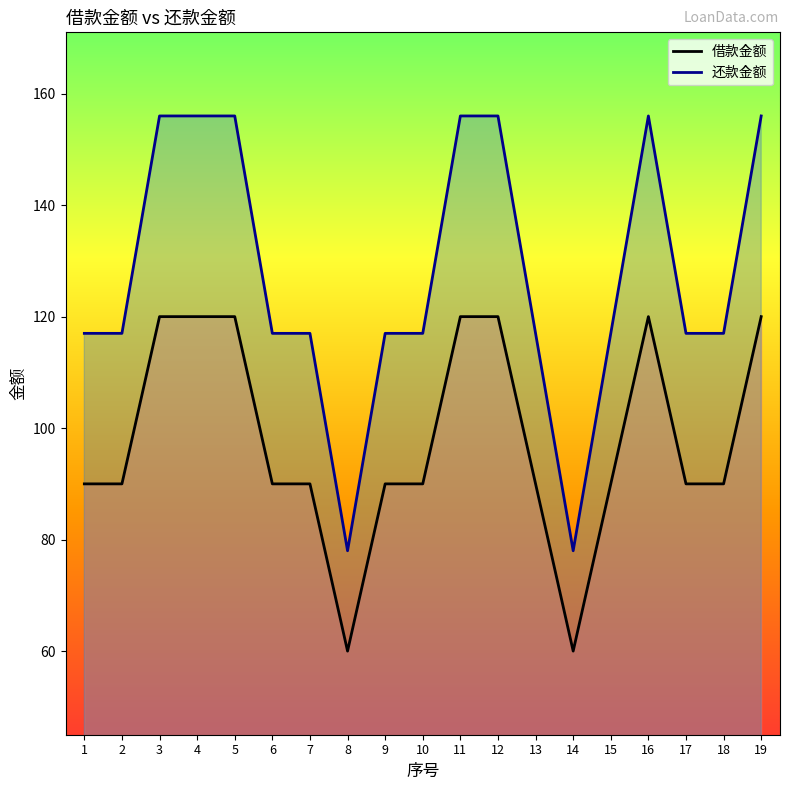

Where is 还款金额 nearest to the value 117?

1